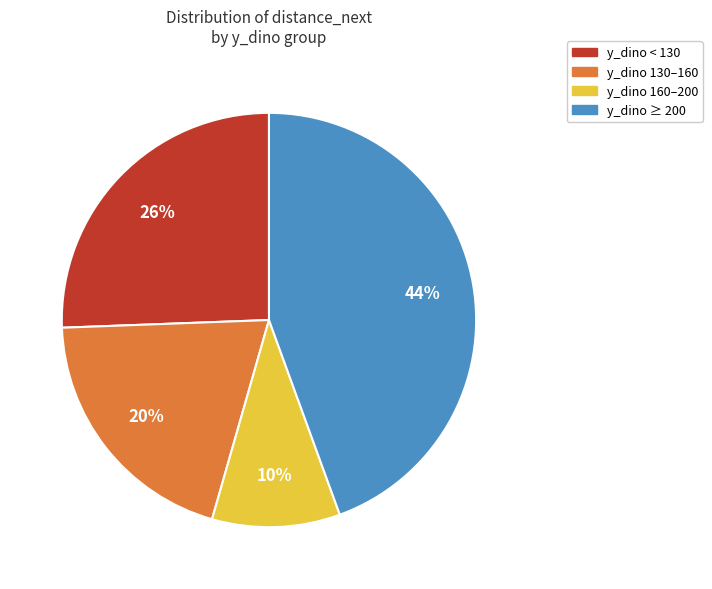

Rank the categories by value from highest to lowest.

y_dino ≥ 200, y_dino < 130, y_dino 130–160, y_dino 160–200